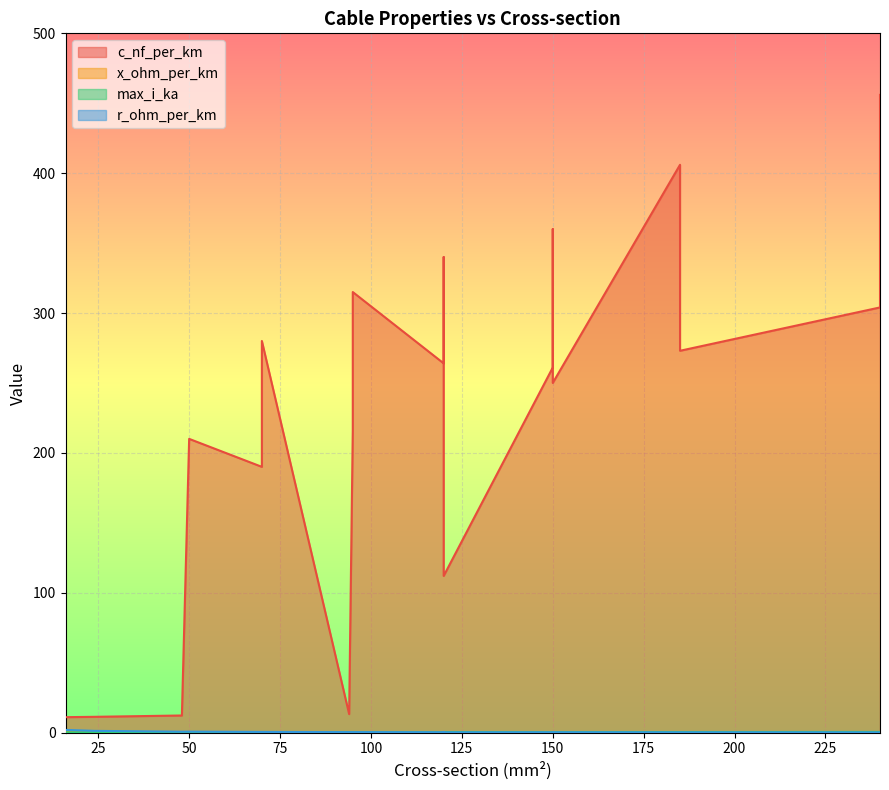

What is the greatest value displayed?

456.0